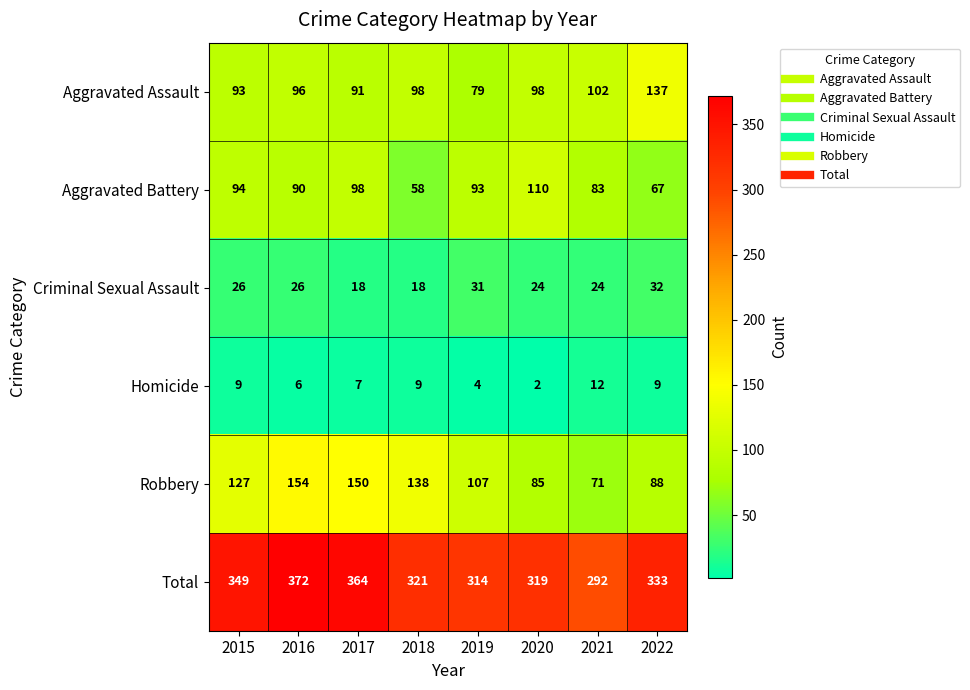

At how many categories does at least one series exceed 201?

8